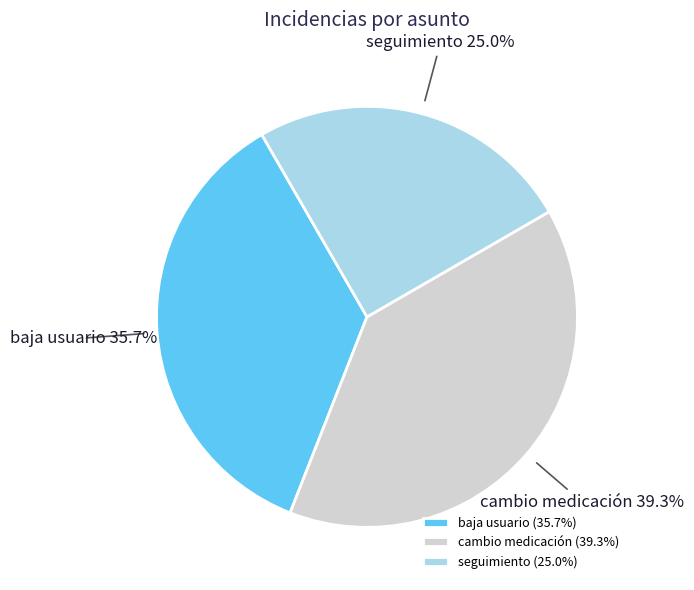

To the nearest percent, what is the combined percentage of seguimiento and baja usuario?

61%